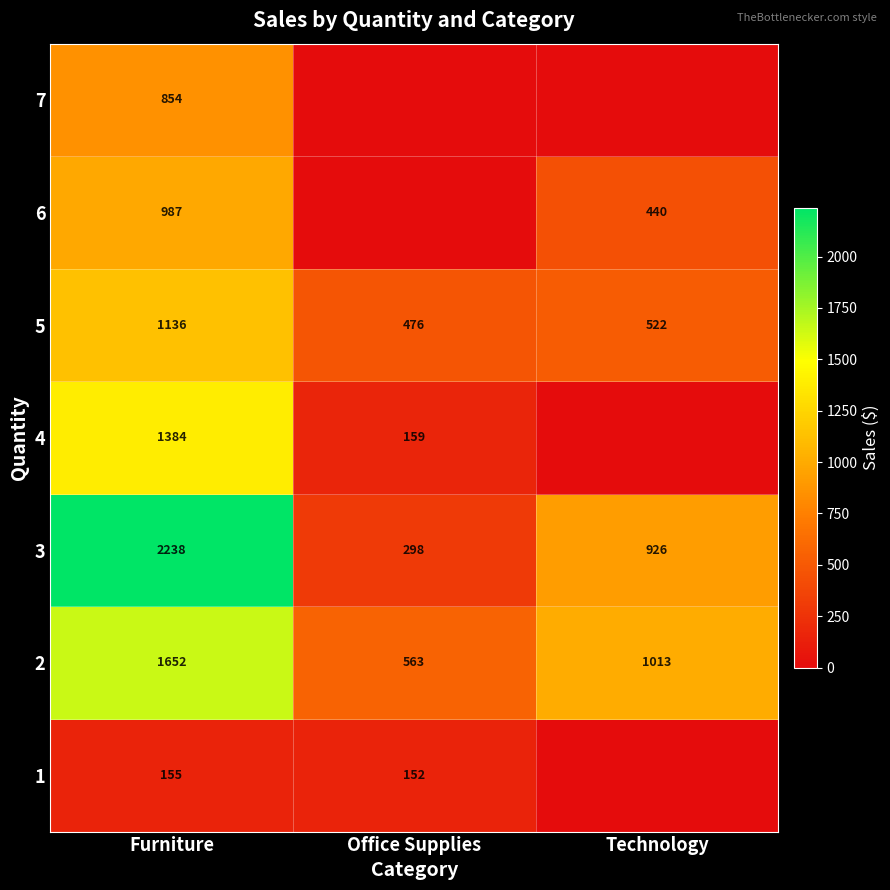

How many values in the 3 series are below 926?

1